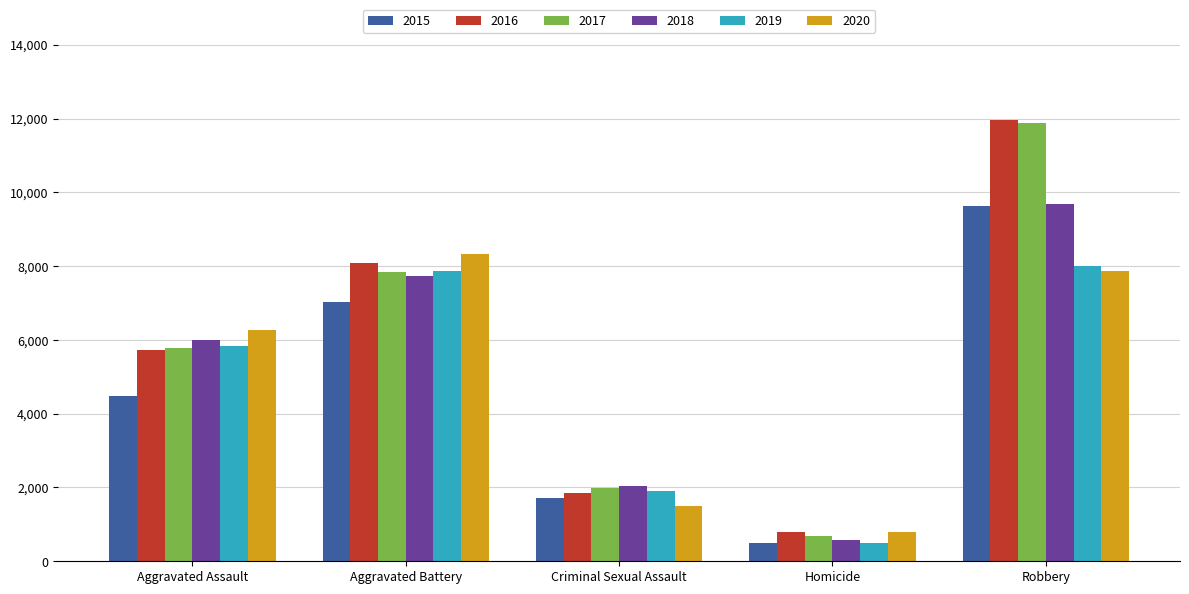

How many series are shown in this chart?

6